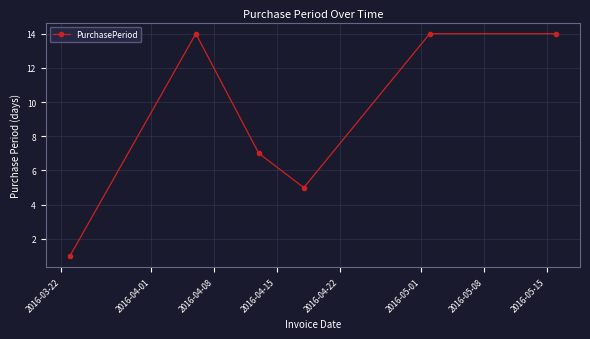

What is the average value?

9